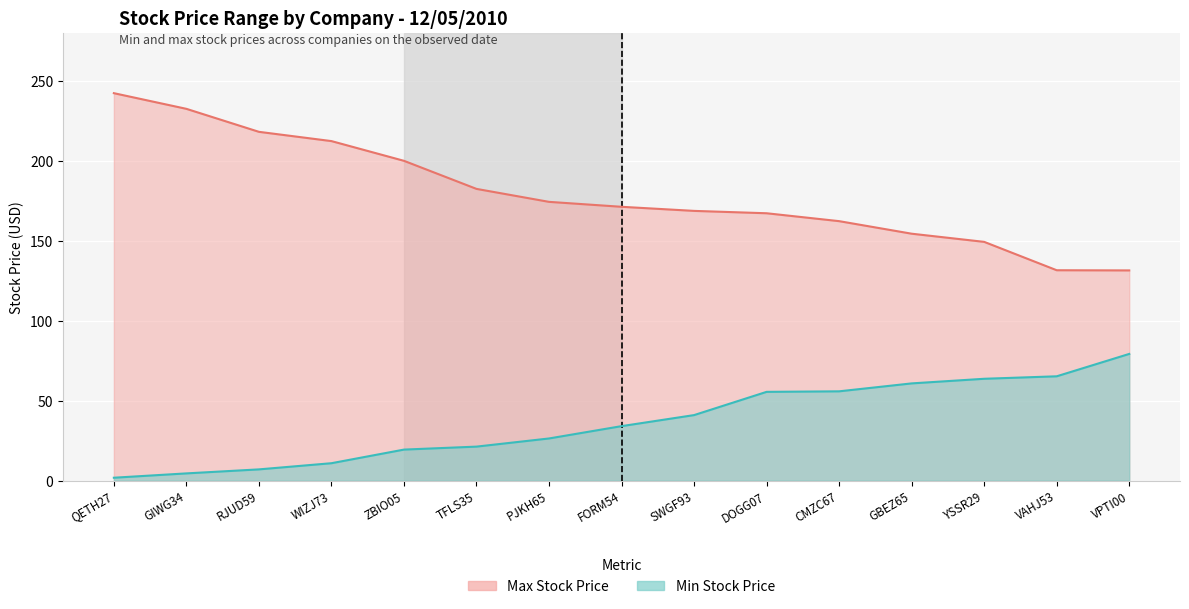

Is it true that Min Stock Price equals 55.9 at CMZC67?

True